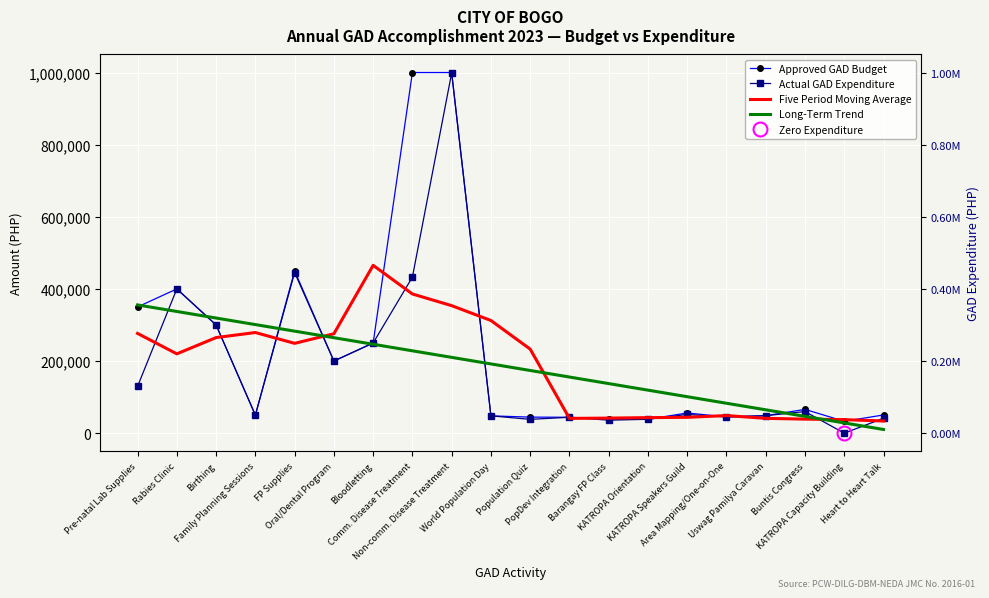

What are all the series names shown in the legend?

Approved GAD Budget, Actual GAD Expenditure, Five Period Moving Average, Long-Term Trend